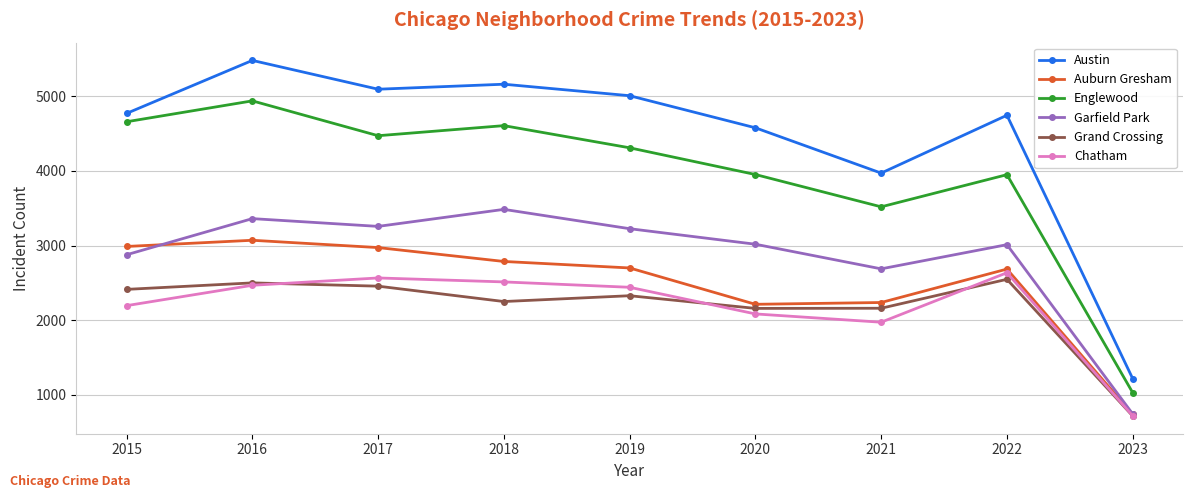

True or false: Englewood has a value of 5683 at 2020.

False